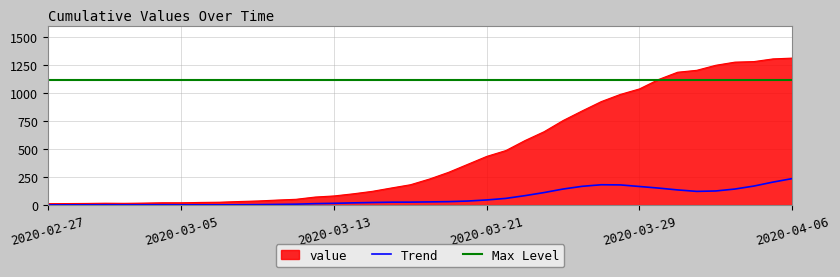

What is the maximum value shown in the chart?

1312.0